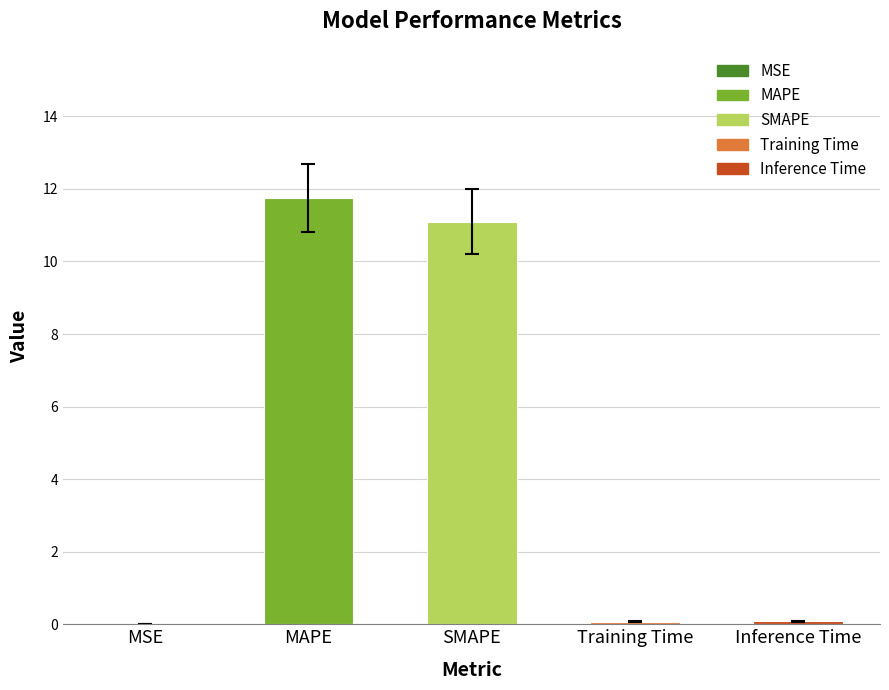

How many bars are there in total?

5